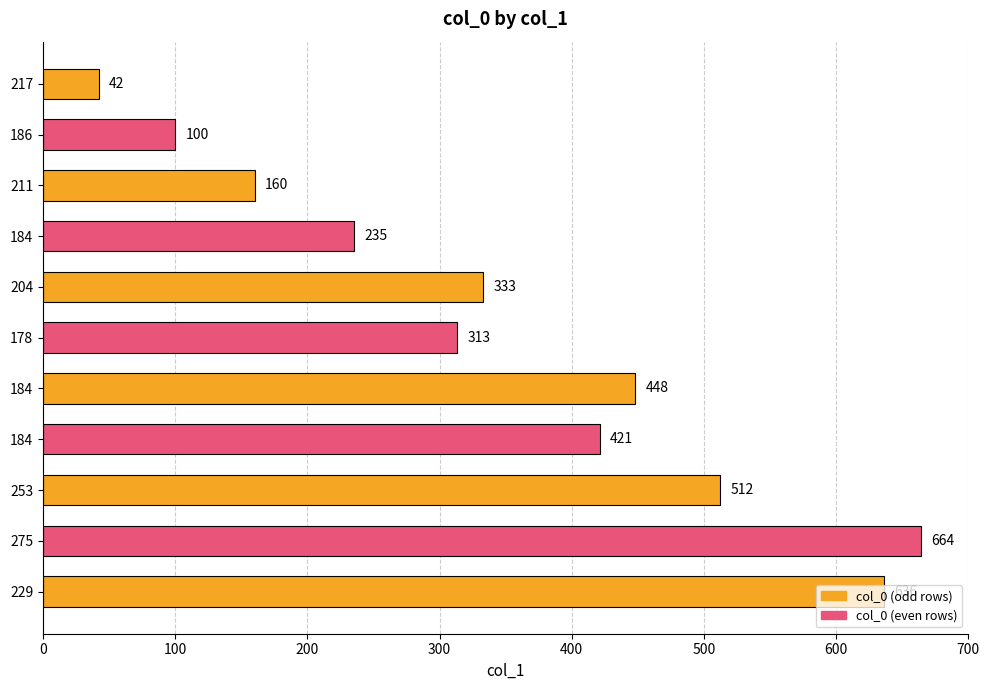

How many bars are there in total?

11